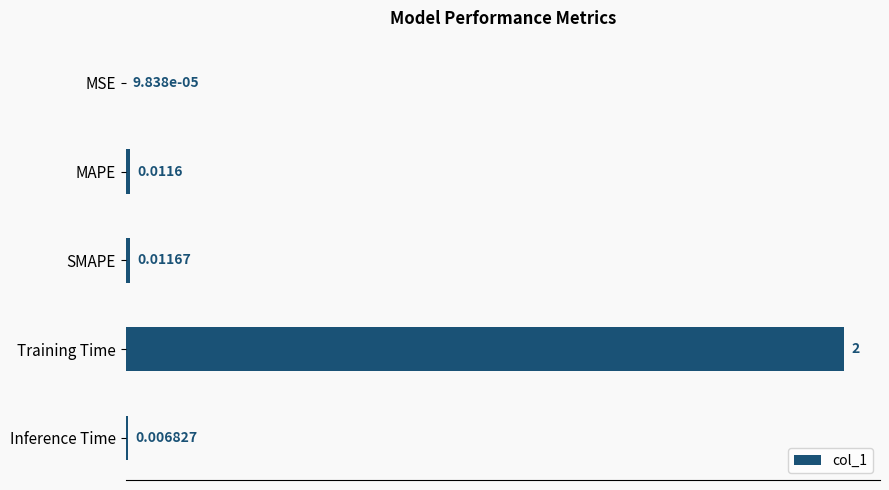

Which category has the highest value across all series?

Training Time